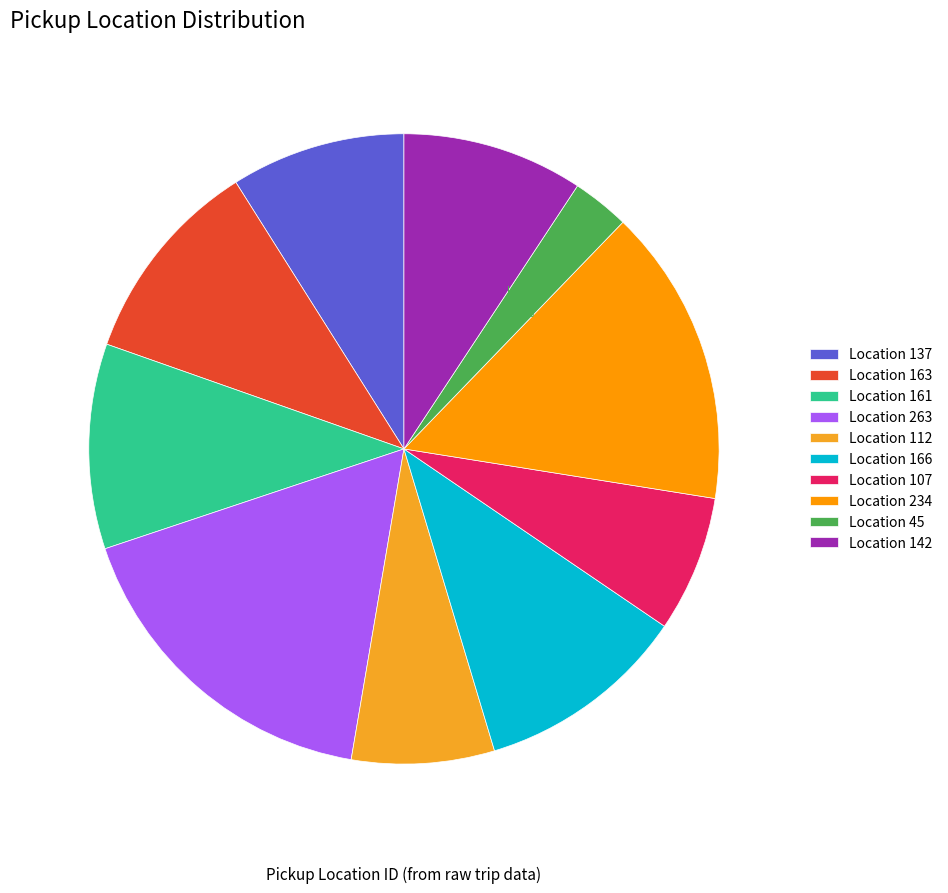

To the nearest percent, what is the difference between the largest and smallest slice percentages?

14%